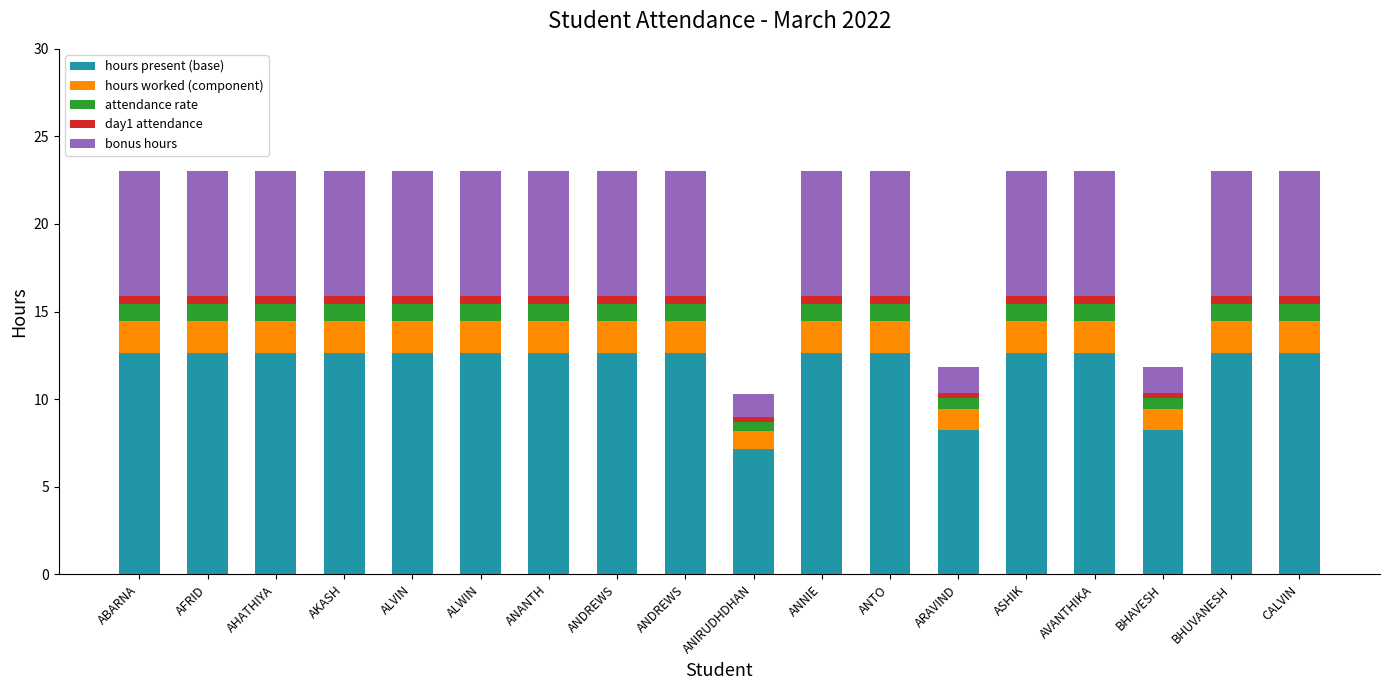

Between AVANTHIKA and ANIRUDHDHAN, which is larger?

AVANTHIKA